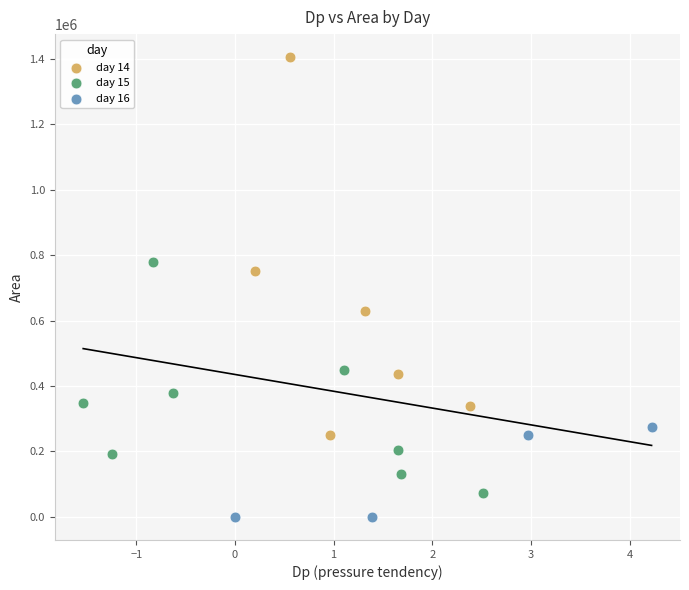

Which series contains the lowest Y value?

day 16